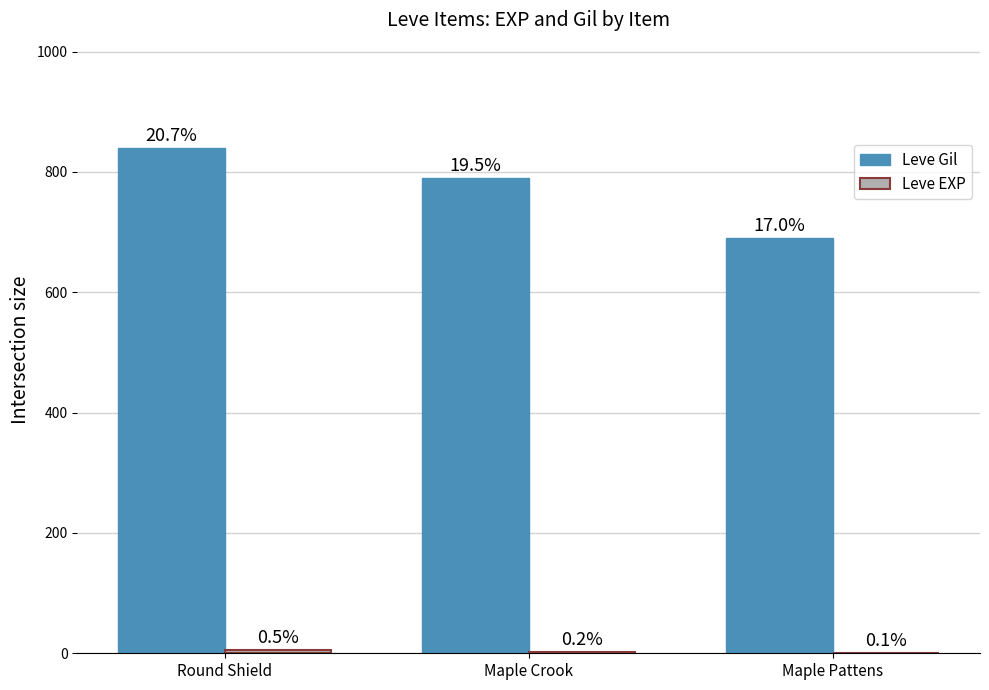

How many data points in Leve Gil are less than 790?

1